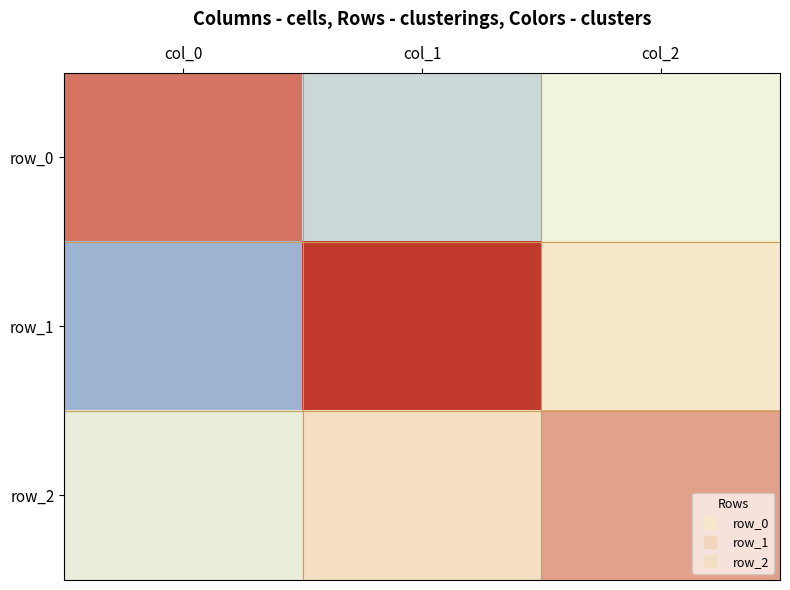

Reading right to left, list all the values displayed in this chart.

row_0: -0.1	-0.5	1.2
row_1: 0.2	1.7	-0.9
row_2: 0.8	0.3	-0.2